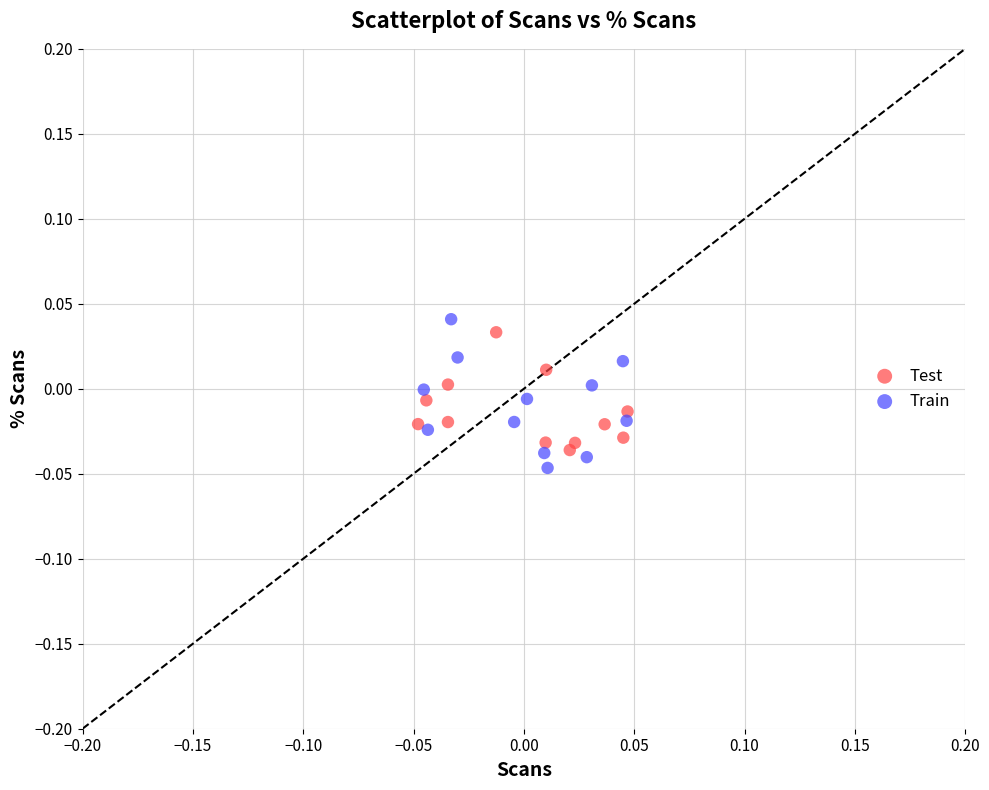

What are all the series names shown in the legend?

Test, Train